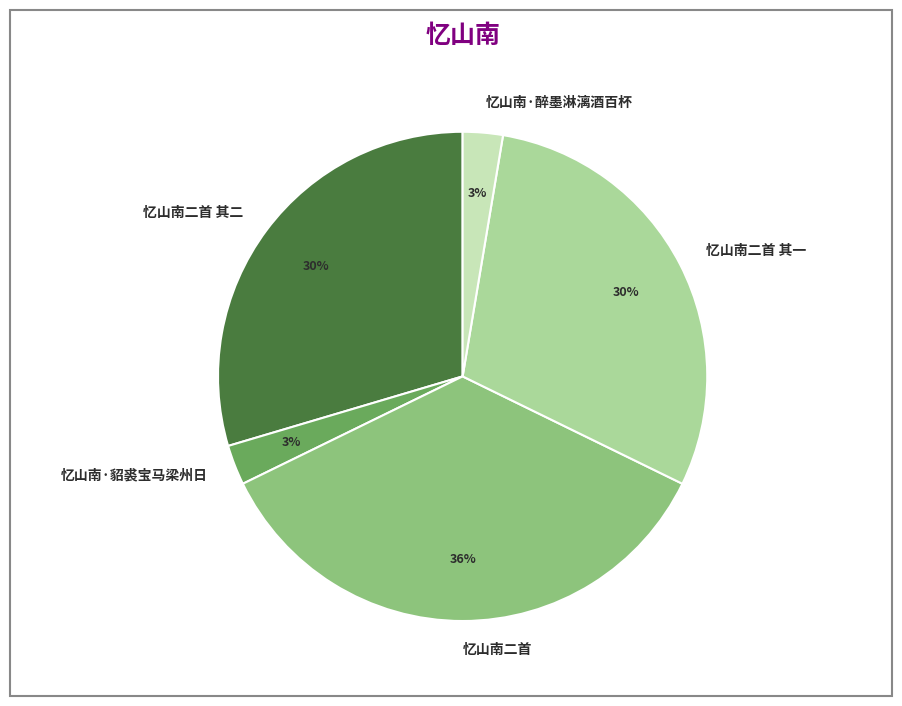

The 忆山南二首 其二 slice represents 30% of the pie. True or false?

True